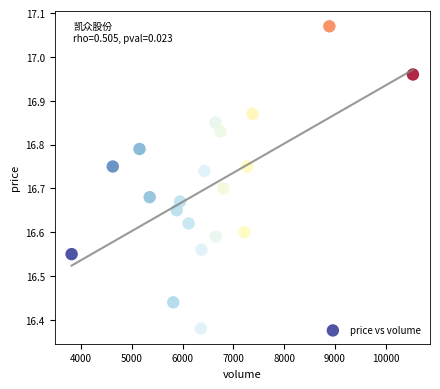

What is the range of Y values (max minus min)?

0.7